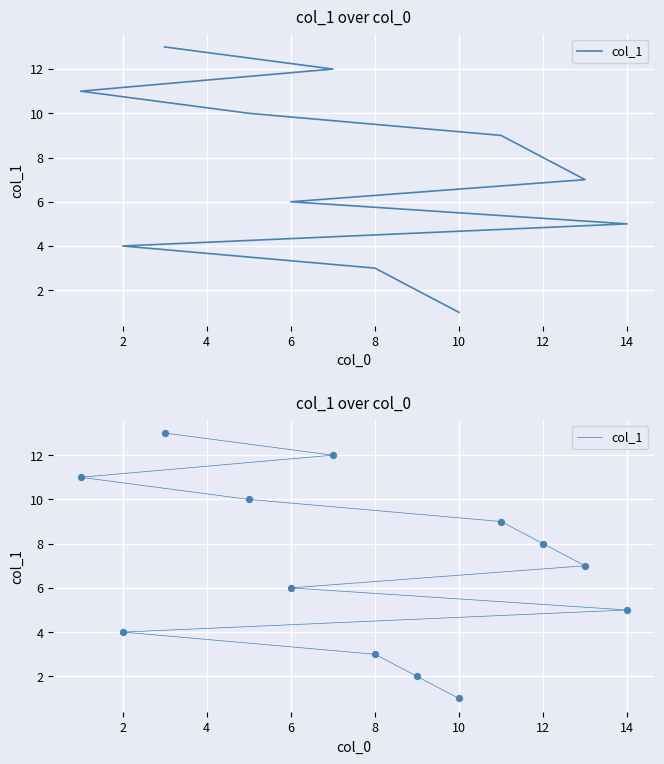

Which has a higher value, 10 or 0?

10